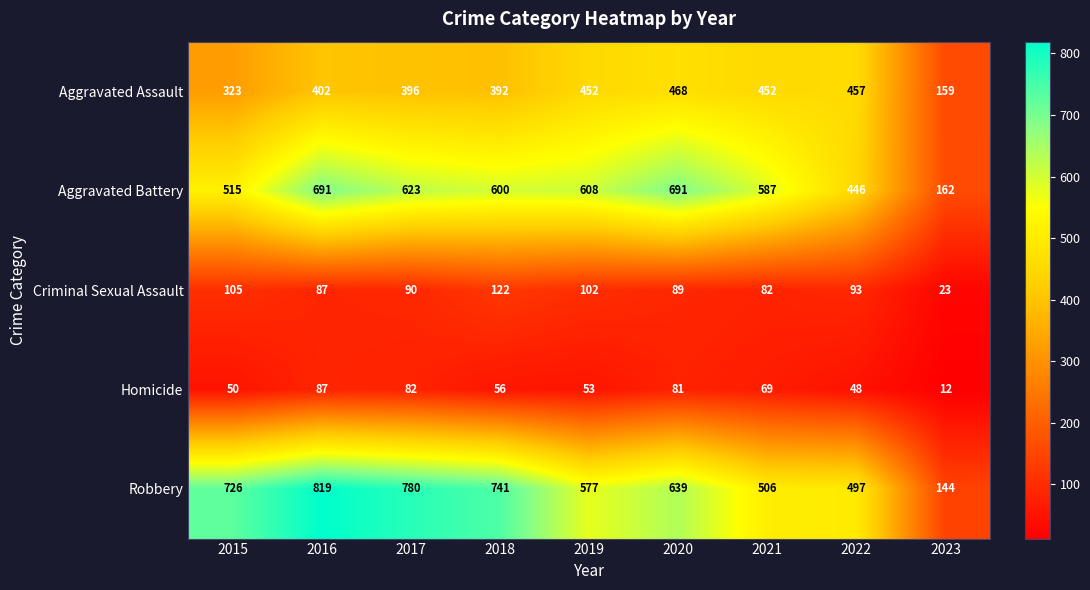

List the series in order of their peak value, lowest first.

Homicide, Criminal Sexual Assault, Aggravated Assault, Aggravated Battery, Robbery